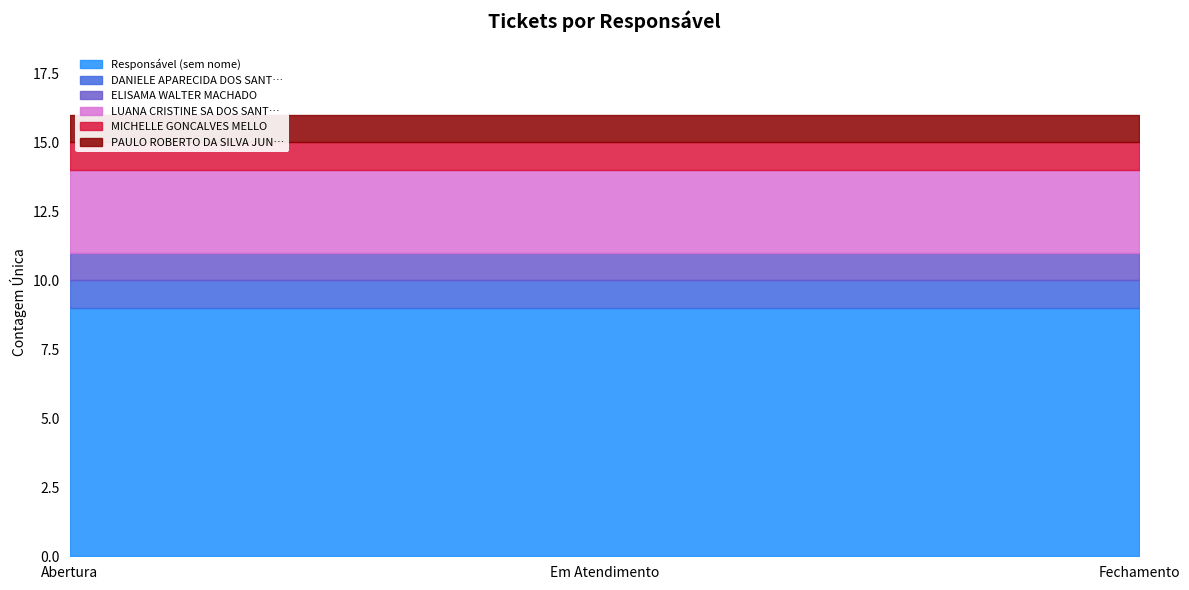

The value of DANIELE APARECIDA DOS SANT… at Abertura is 2. True or false?

False